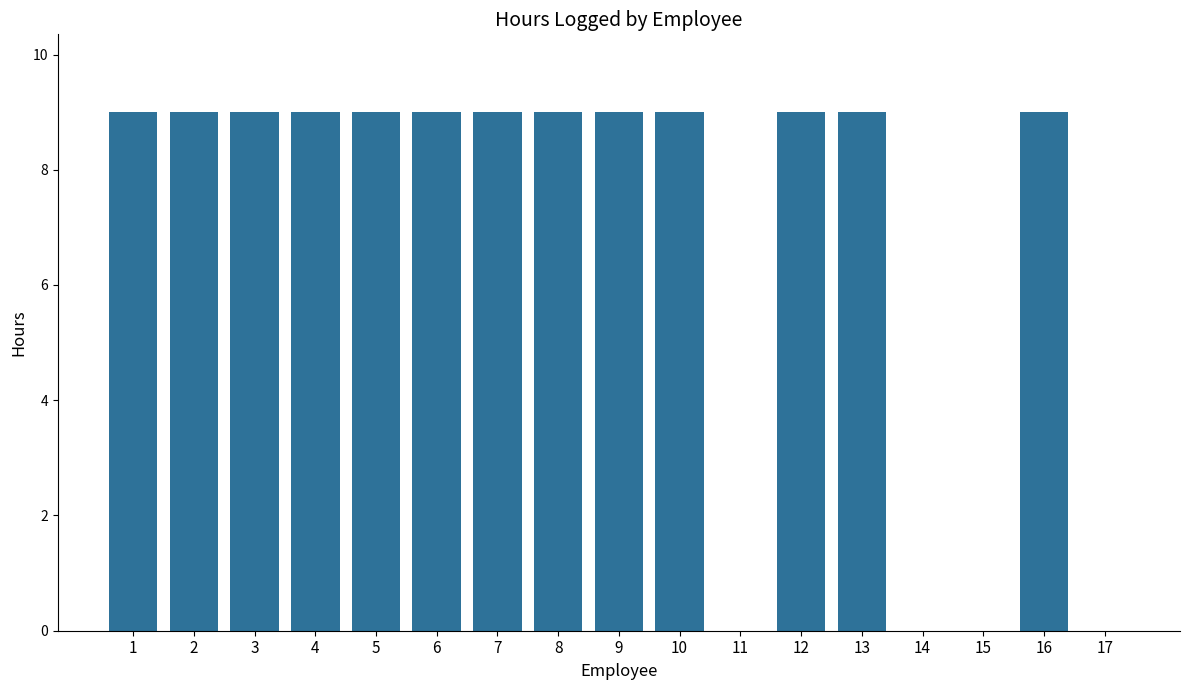

What is the maximum value shown in the chart?

9